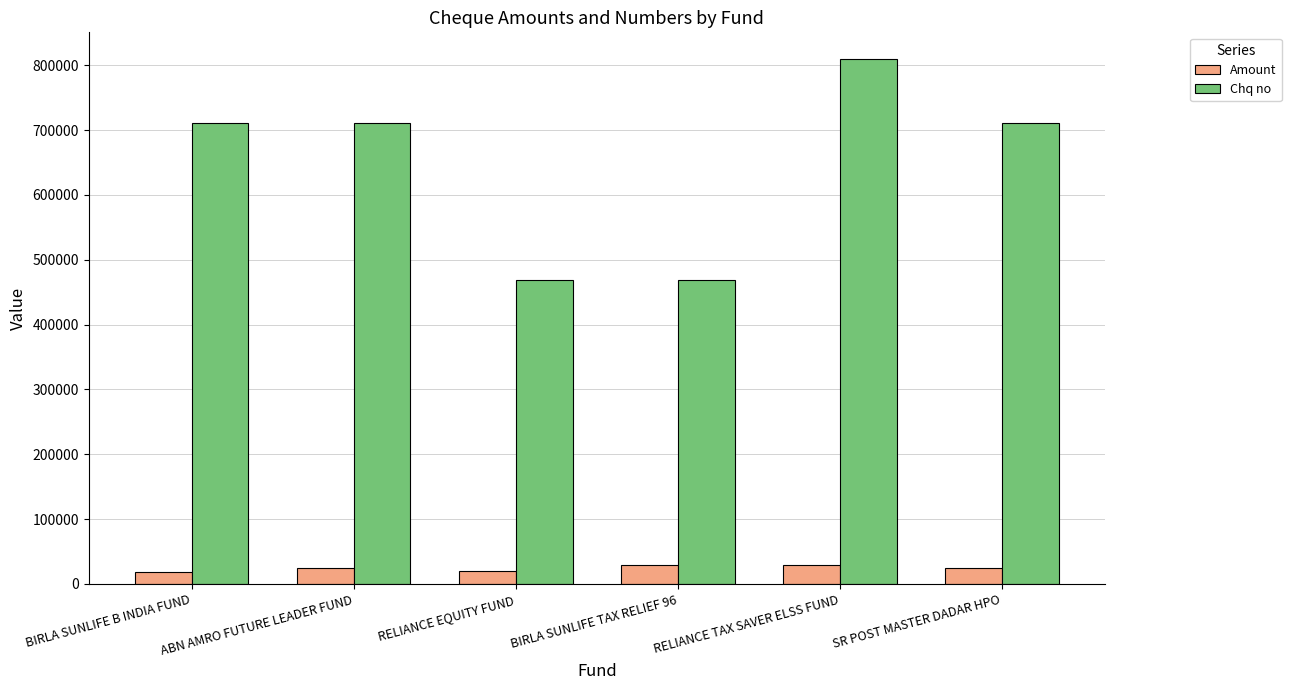

Between RELIANCE EQUITY FUND and SR POST MASTER DADAR HPO, which series saw the biggest shift?

Chq no